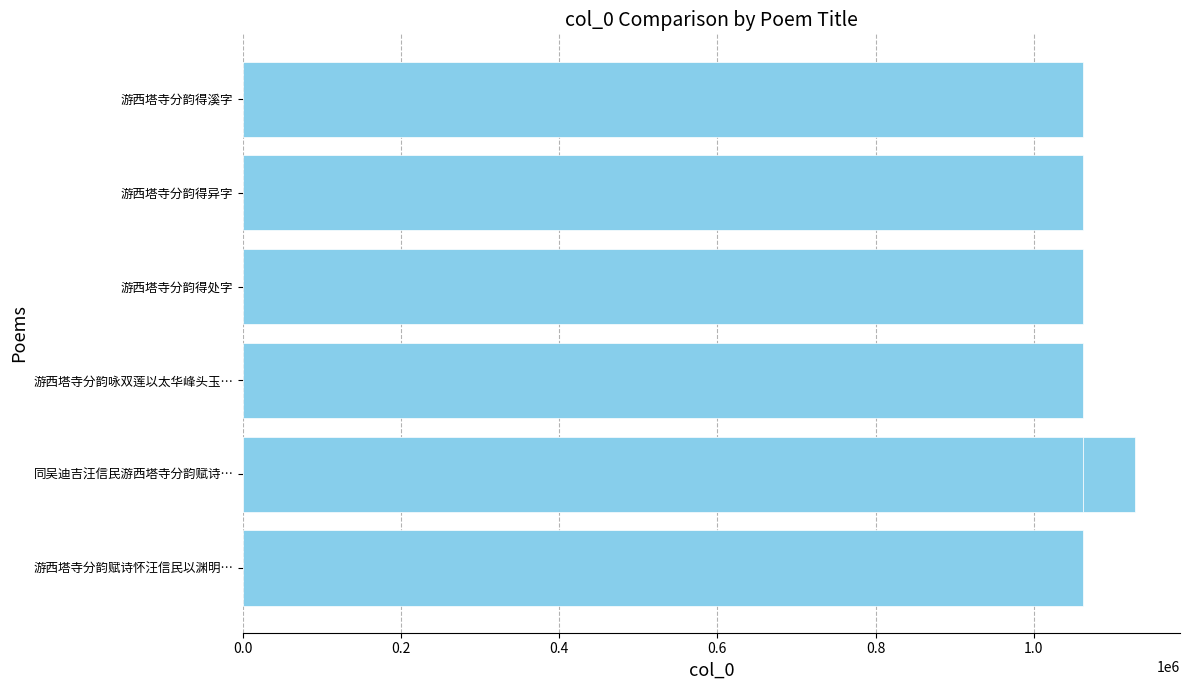

What position from the left is 游西塔寺分韵咏双莲以太华峰头玉…?

4